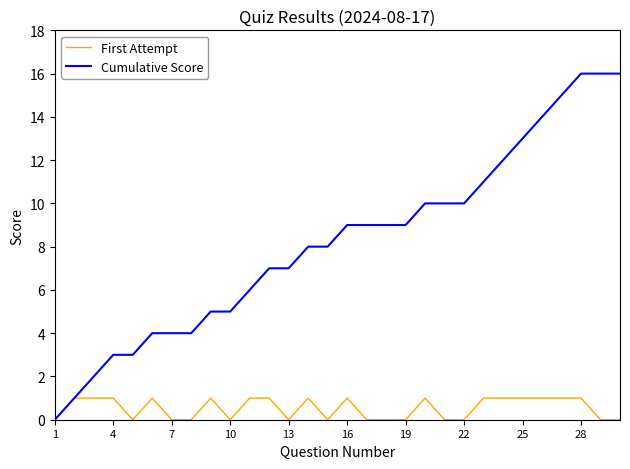

Rank the series by their average value, from lowest to highest.

First Attempt, Cumulative Score